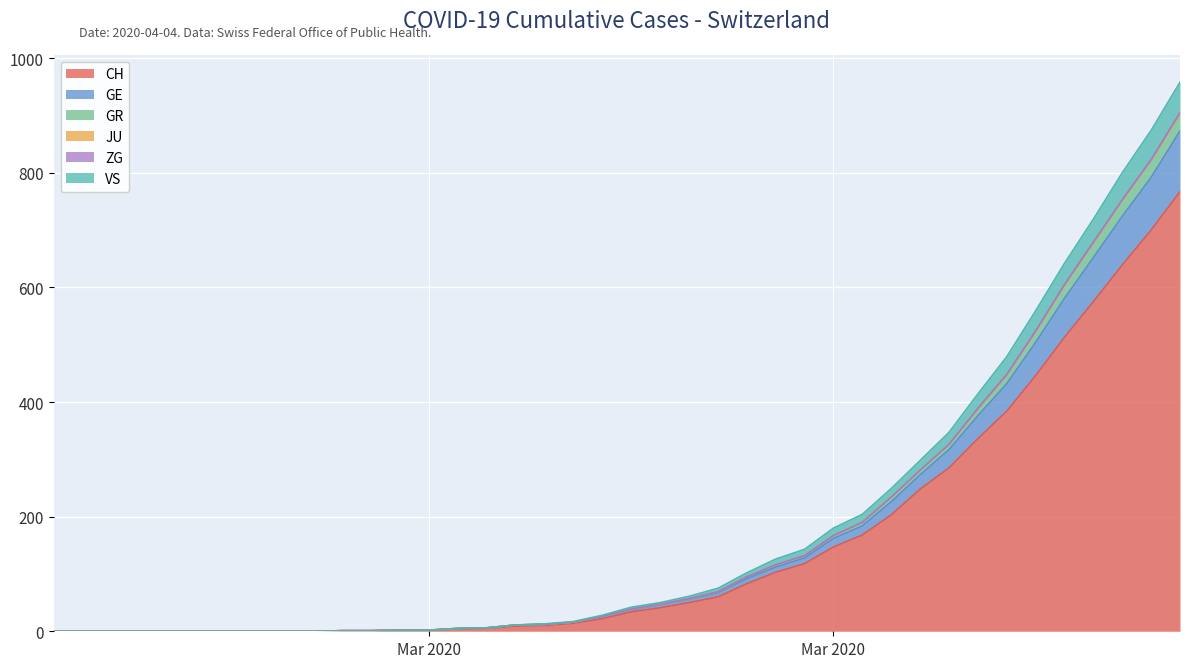

What is the maximum value shown in the chart?

958